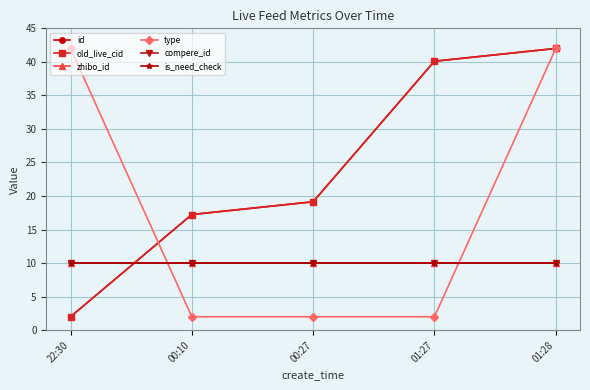

Does the chart have visible grid lines?

Yes